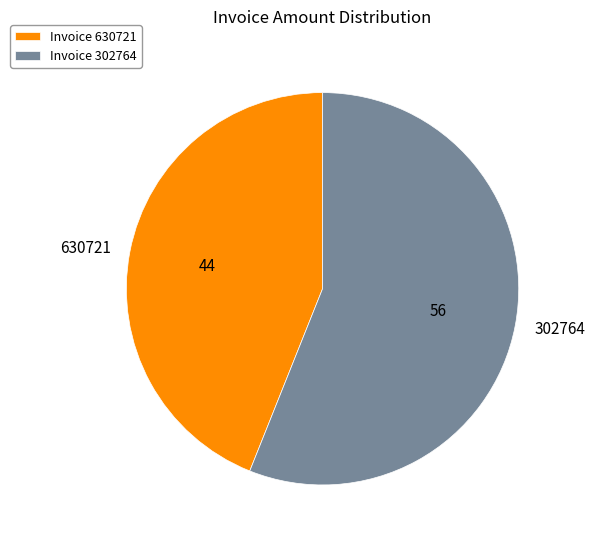

Is it true that 630721 is 55% of the pie?

False